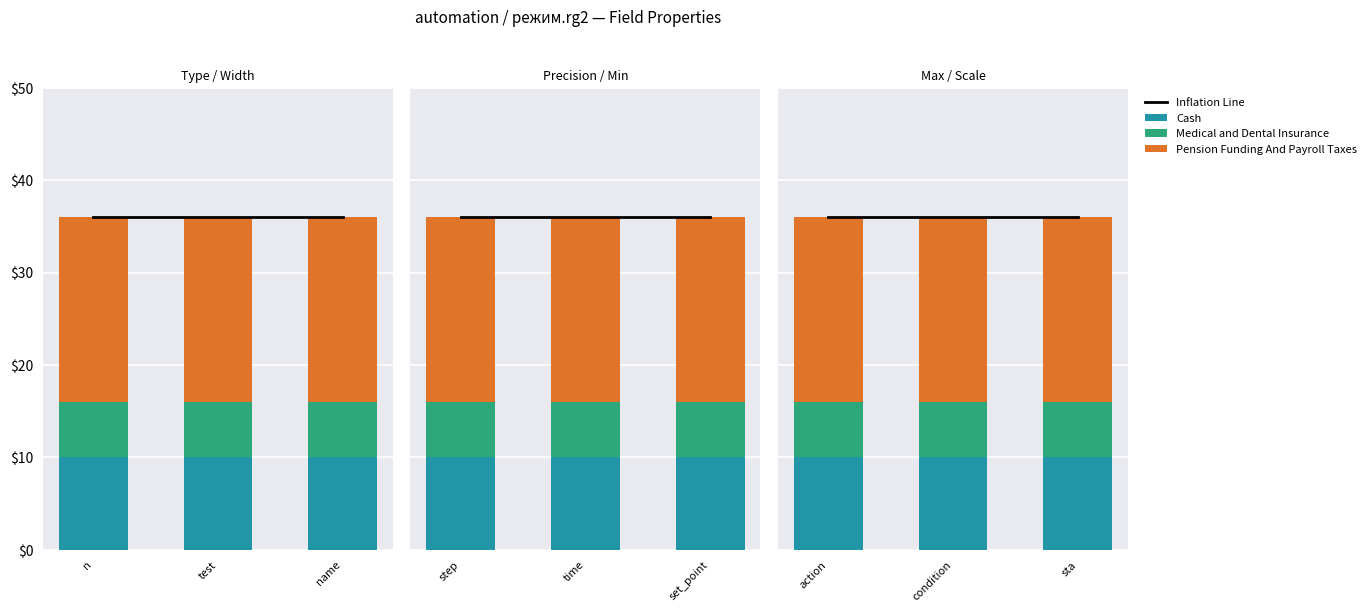

At how many categories does at least one series exceed 15?

3